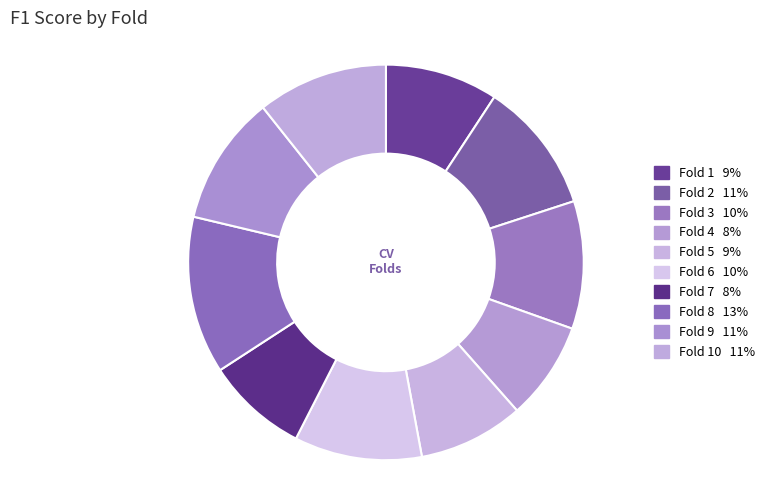

To the nearest percent, what is the average slice percentage?

10%